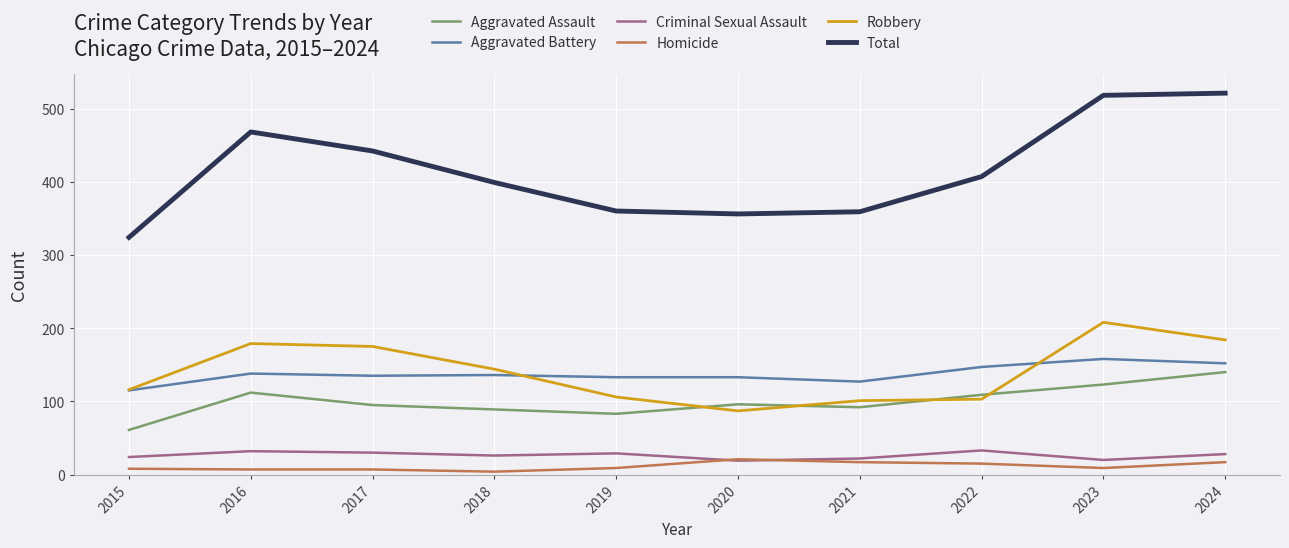

At which label is Robbery closest to 147?

2018